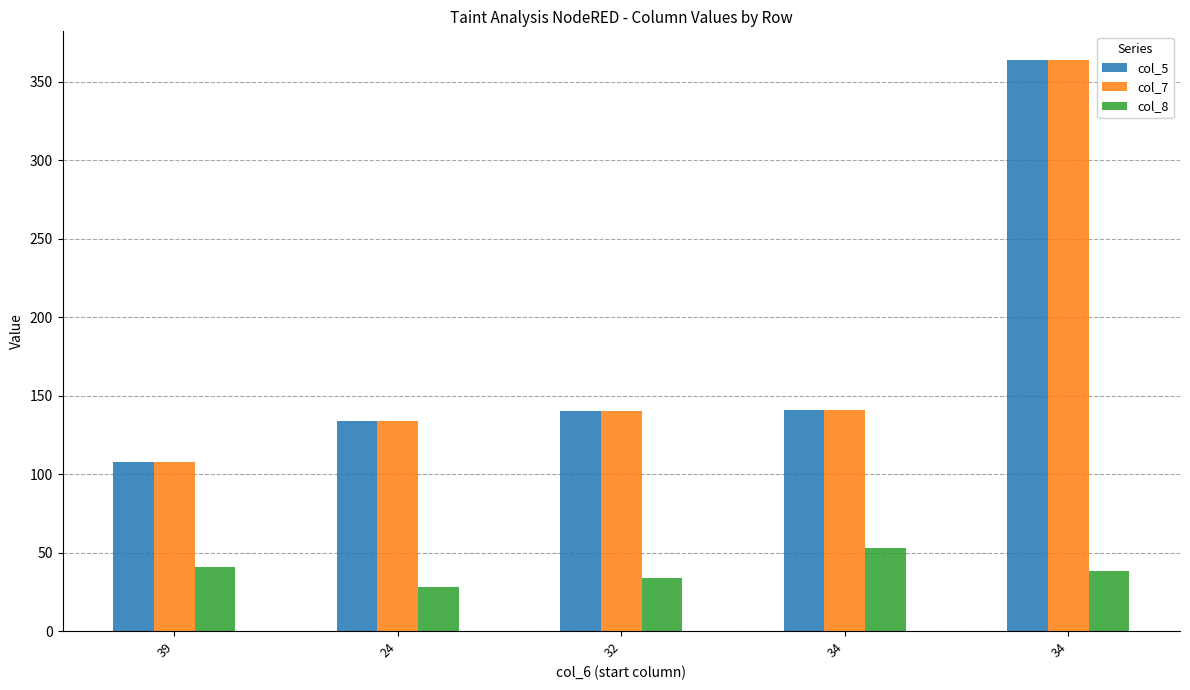

Reading left to right, list all the values displayed in this chart.

col_5: 108	134	140	141	364
col_7: 108	134	140	141	364
col_8: 41	28	34	53	38